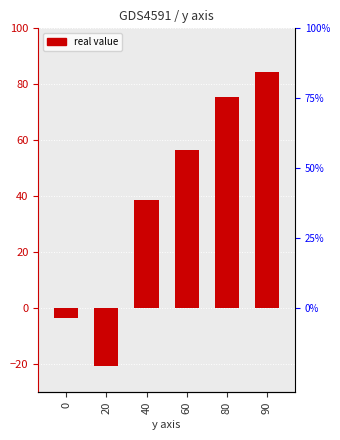

What is the ratio of the value at 60 to the value at 90?

0.7